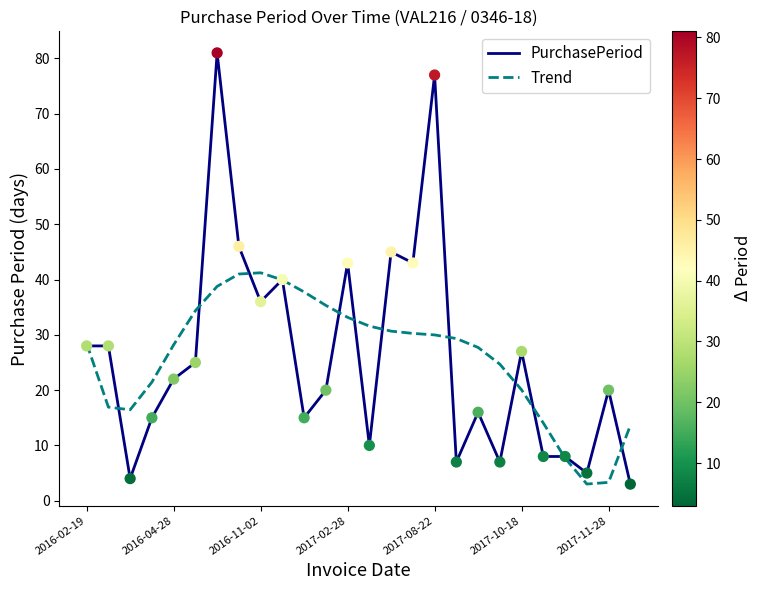

What is the greatest value displayed?

81.0